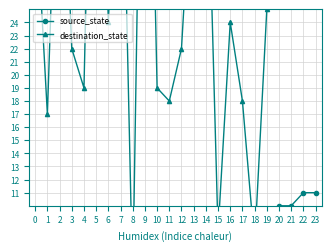

Is it true that destination_state equals 7 at 18?

True